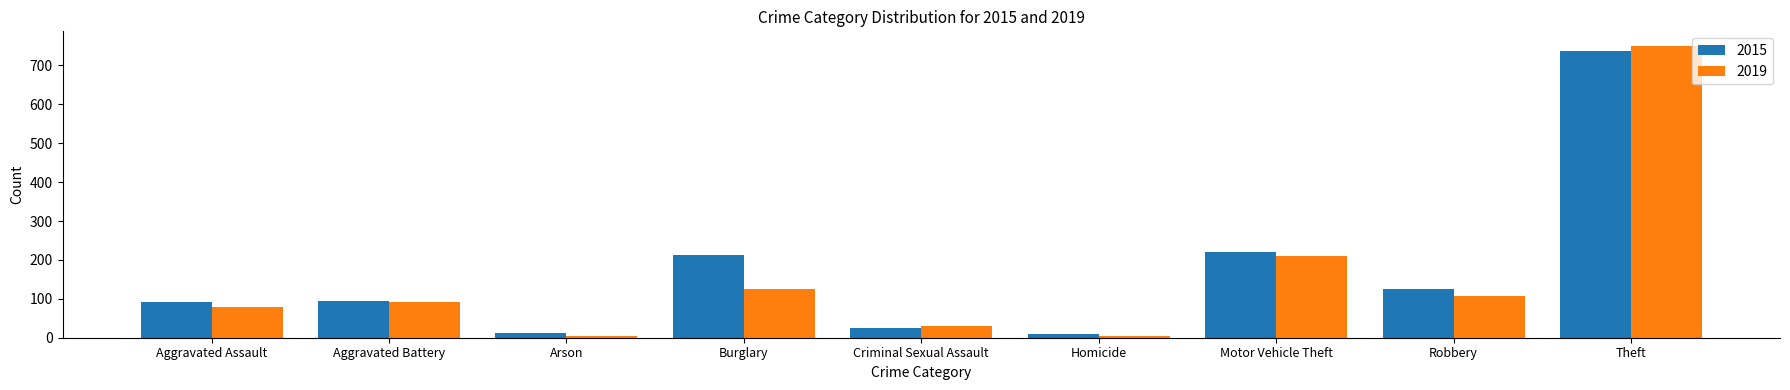

What is the sum of the 2015 values at Aggravated Assault and Theft?

830